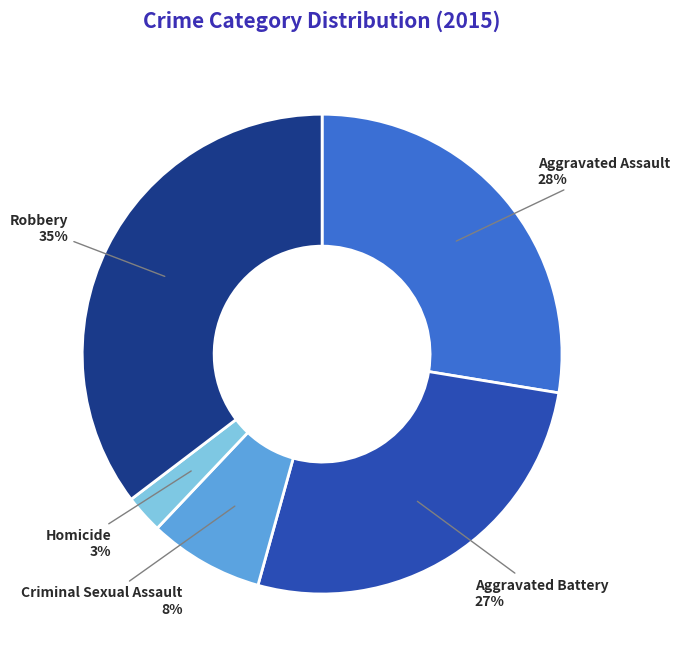

To the nearest percent, what is the average slice percentage?

20%